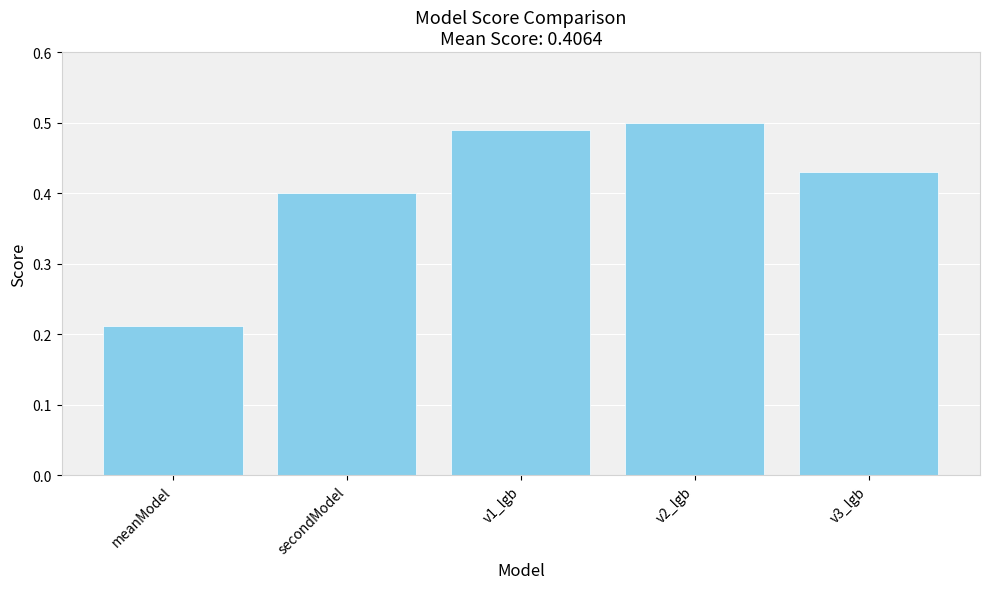

Count the values in the range 0 to 1.

5